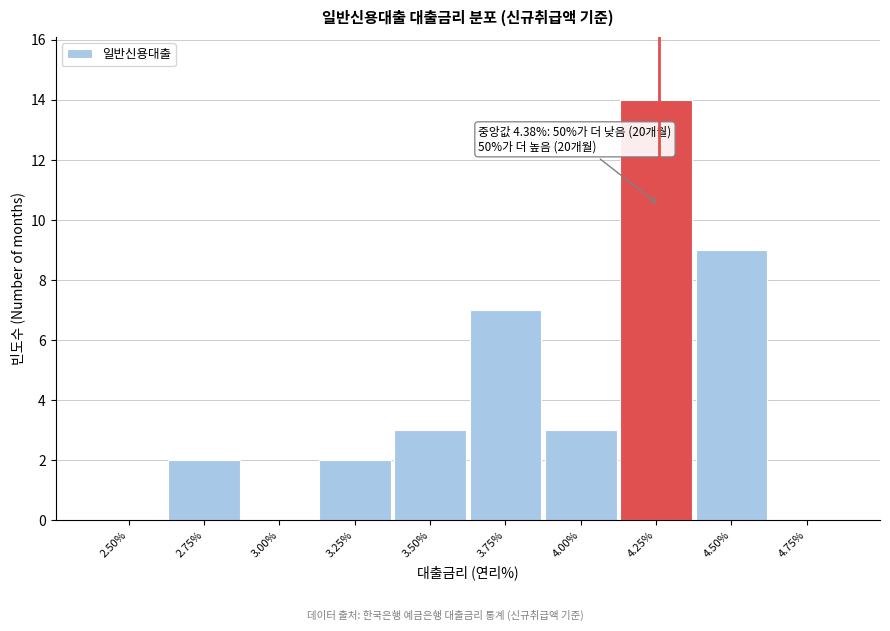

Reading left to right, extract all data points from this chart.

2.50%=0	2.75%=2	3.00%=0	3.25%=2	3.50%=3	3.75%=7	4.00%=3	4.25%=14	4.50%=9	4.75%=0